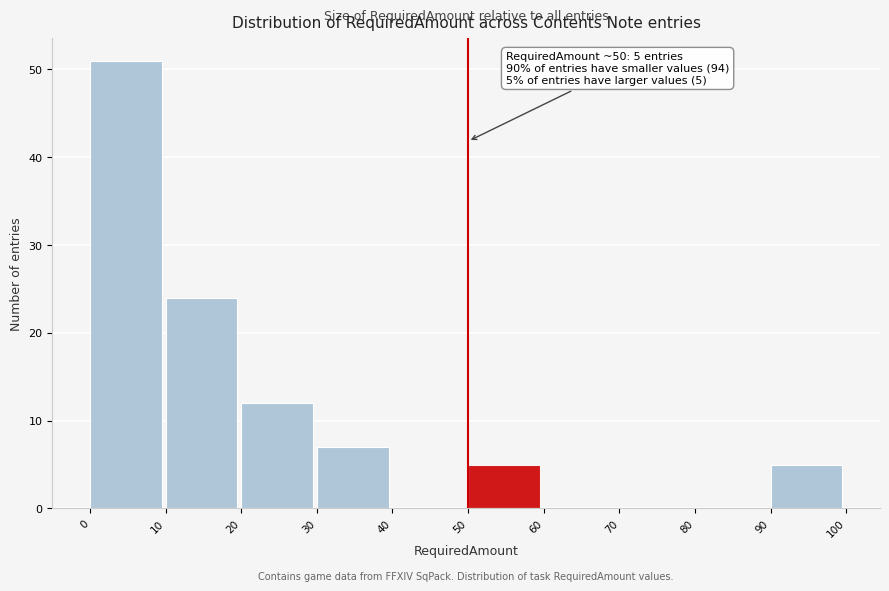

Which range on the x-axis has the tallest bar?

0 to 10